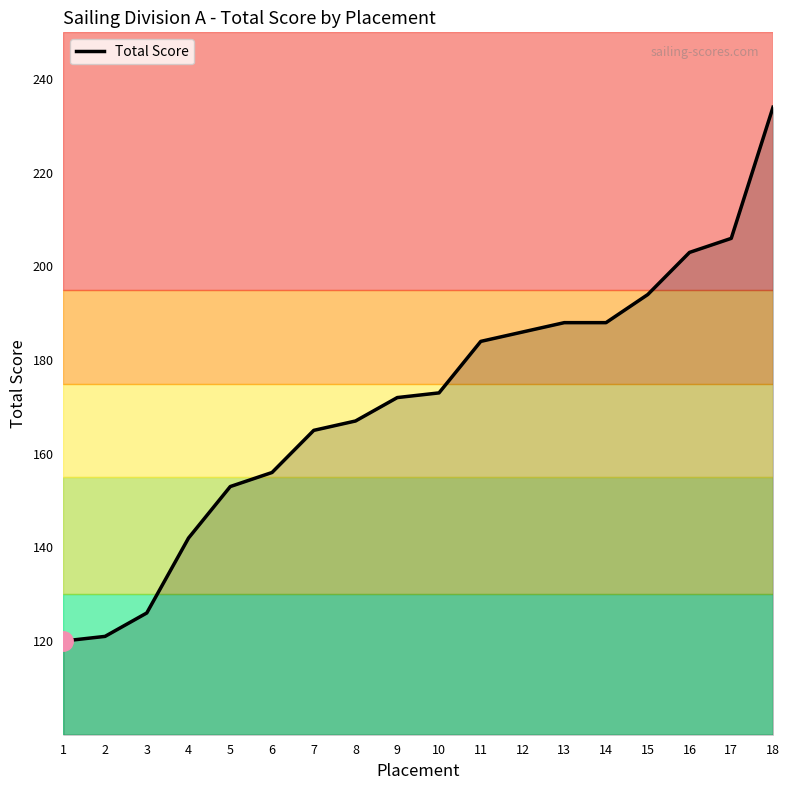

What value does the data have at 14?

188